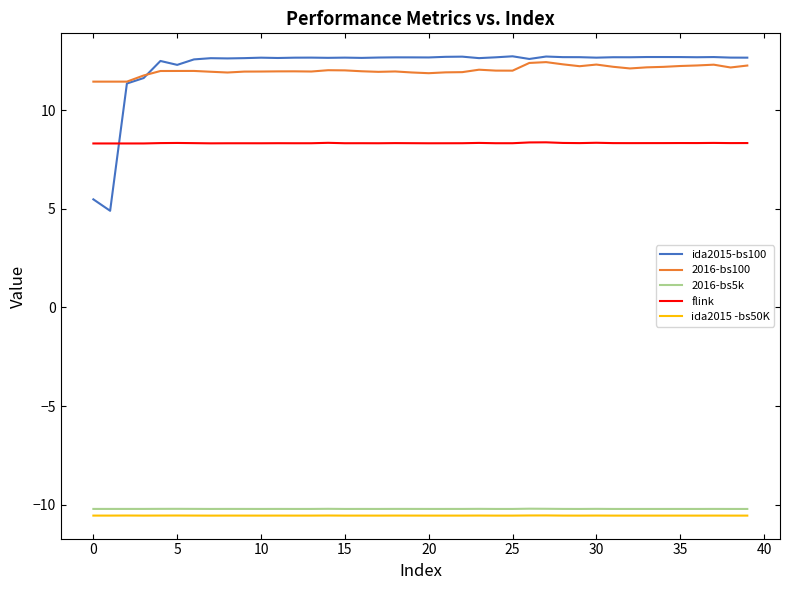

True or false: 2016-bs5k and ida2015 -bs50K cross at least once.

False